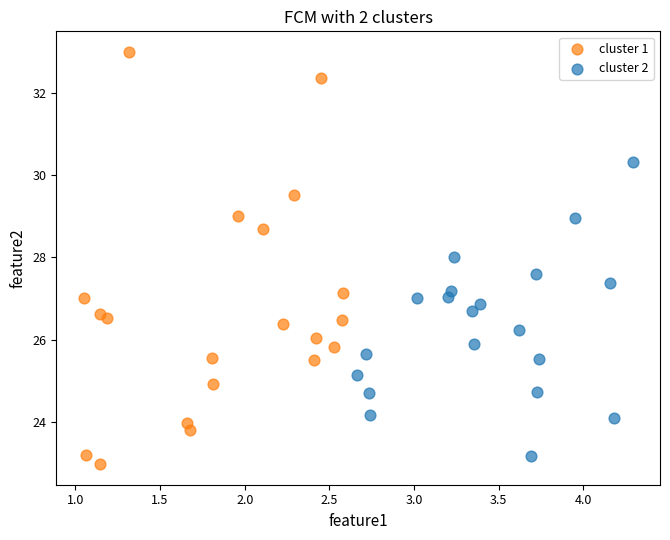

What are all the series names shown in the legend?

cluster 1, cluster 2